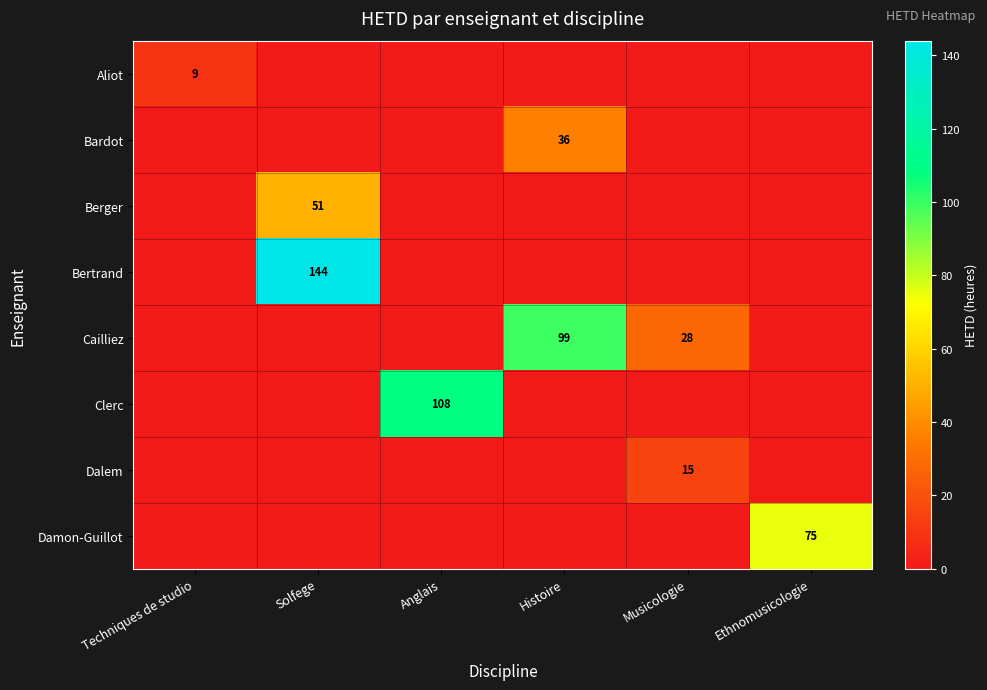

The value of Cailliez at Histoire is 99. True or false?

True